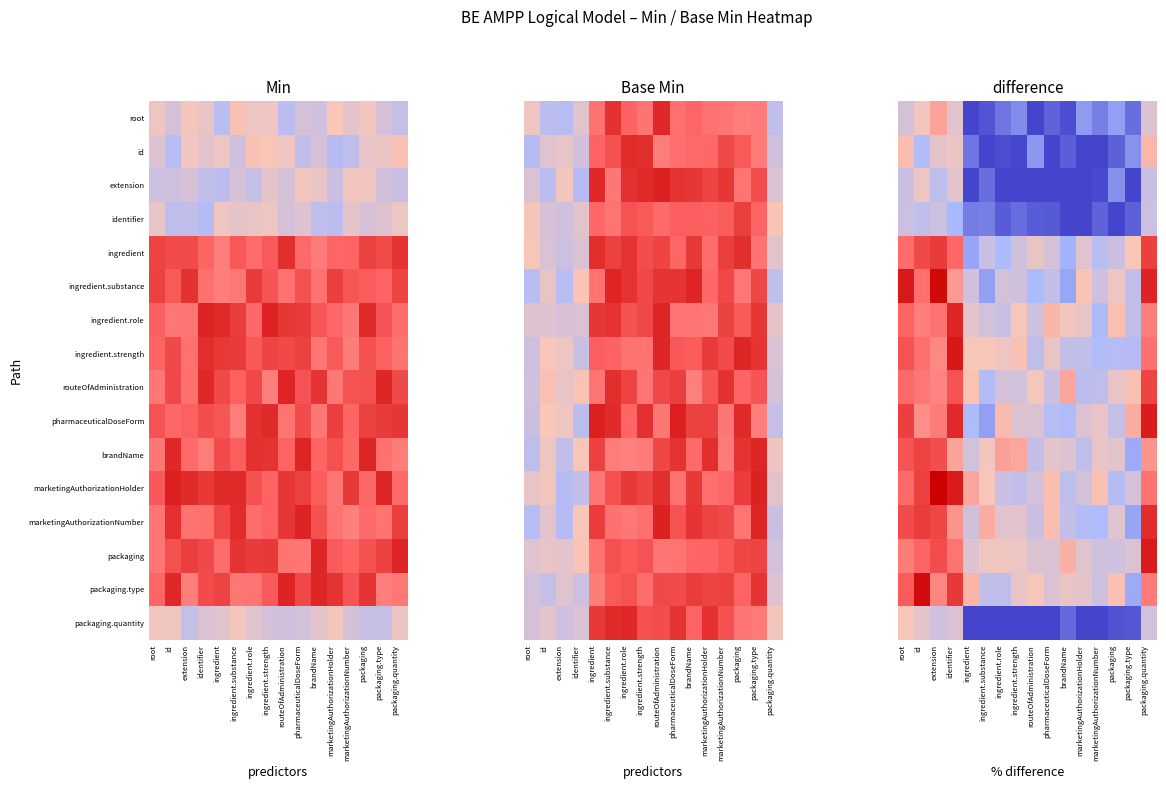

The value of ingredient.strength at root is 1.0. True or false?

True